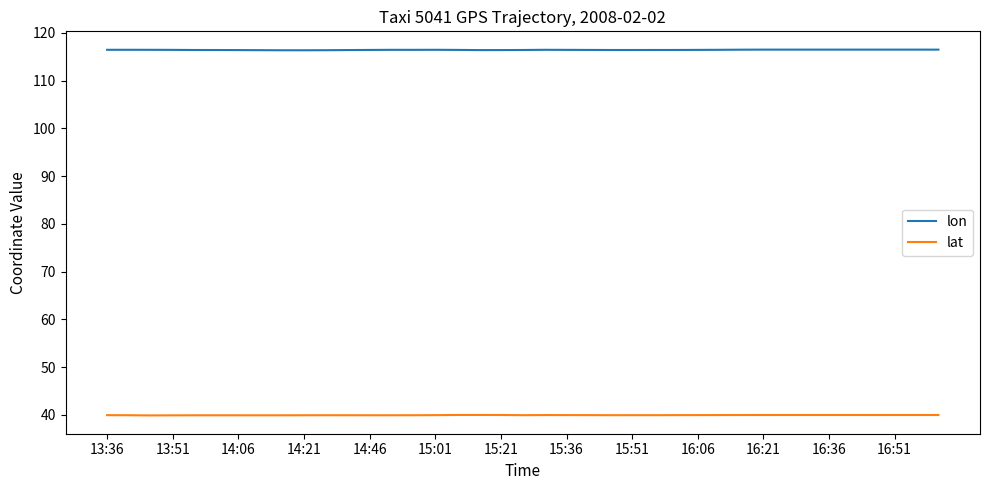

What is the highest value of the lat series?

40.0